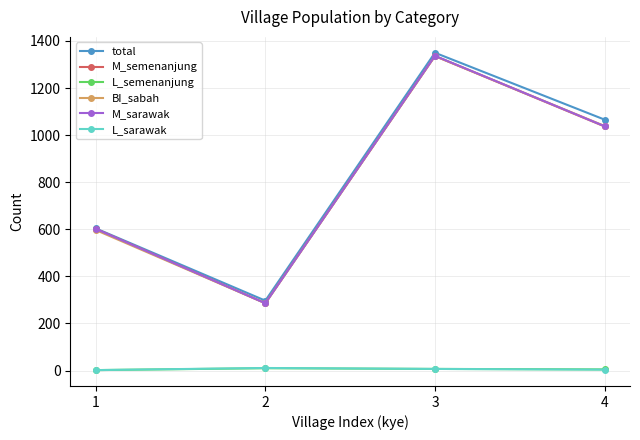

True or false: L_semenanjung and M_sarawak cross at least once.

False